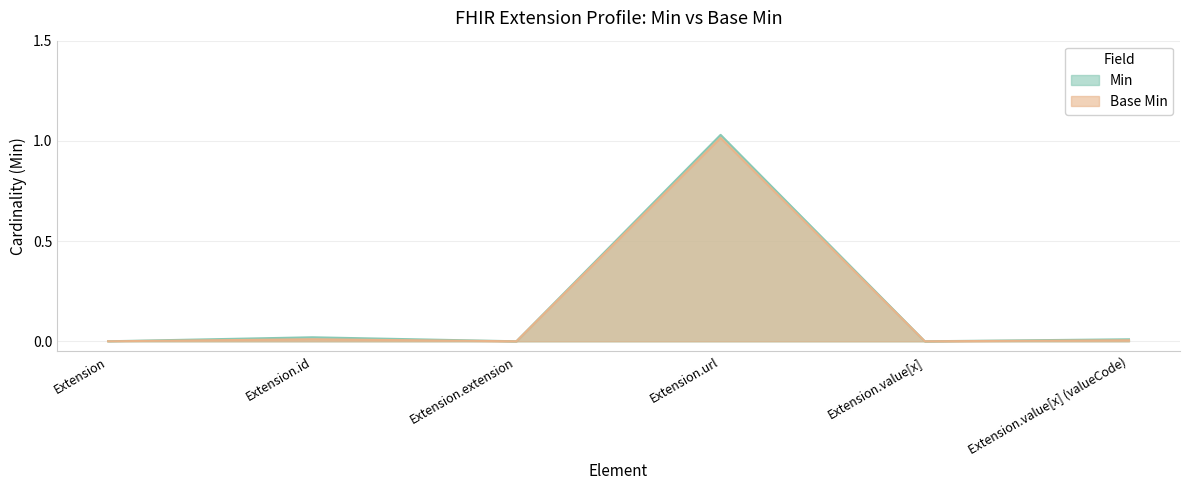

Reading right to left, transcribe all the data shown in this chart.

Min: Extension.value[x] (valueCode)=0.0	Extension.value[x]=0.0	Extension.url=1.0	Extension.extension=0.0	Extension.id=0.0	Extension=0.0
Base Min: Extension.value[x] (valueCode)=0.0	Extension.value[x]=0.0	Extension.url=1.0	Extension.extension=0.0	Extension.id=0.0	Extension=0.0